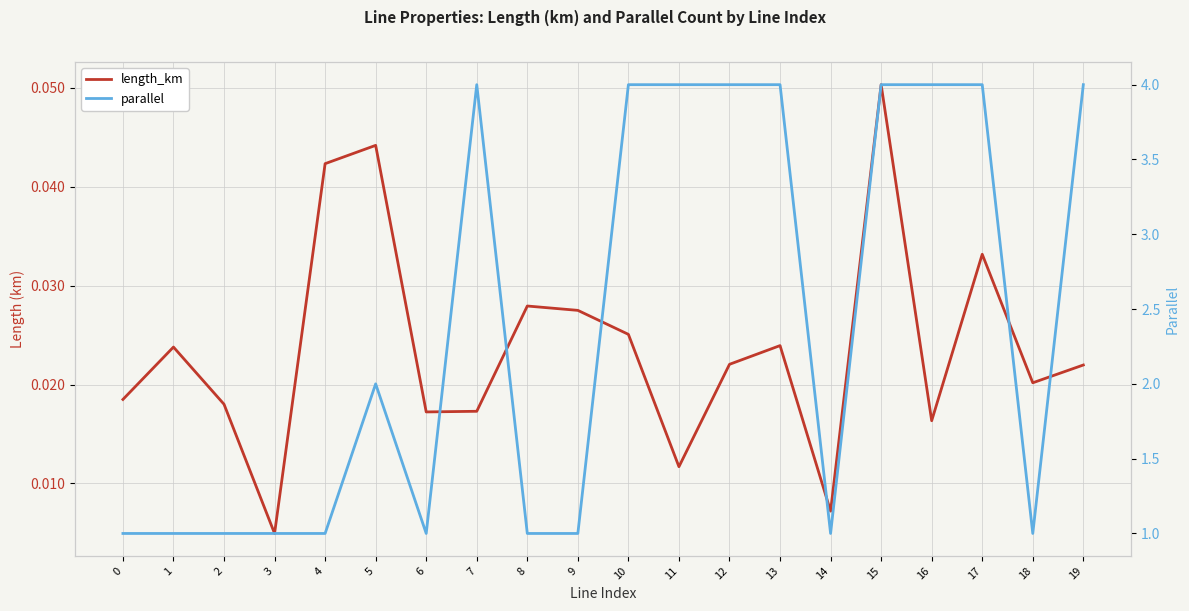

The length_km series shows 0.0 at 11. True or false?

True